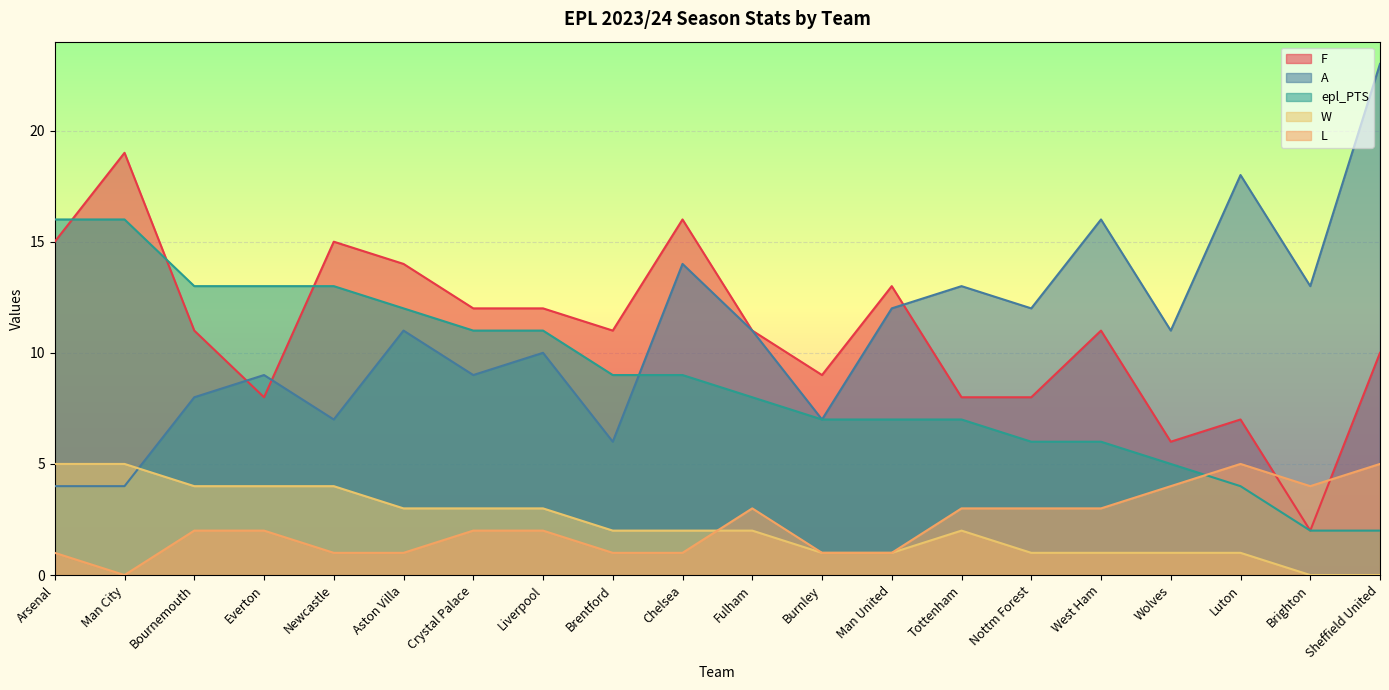

At which label does A first exceed 11?

Chelsea